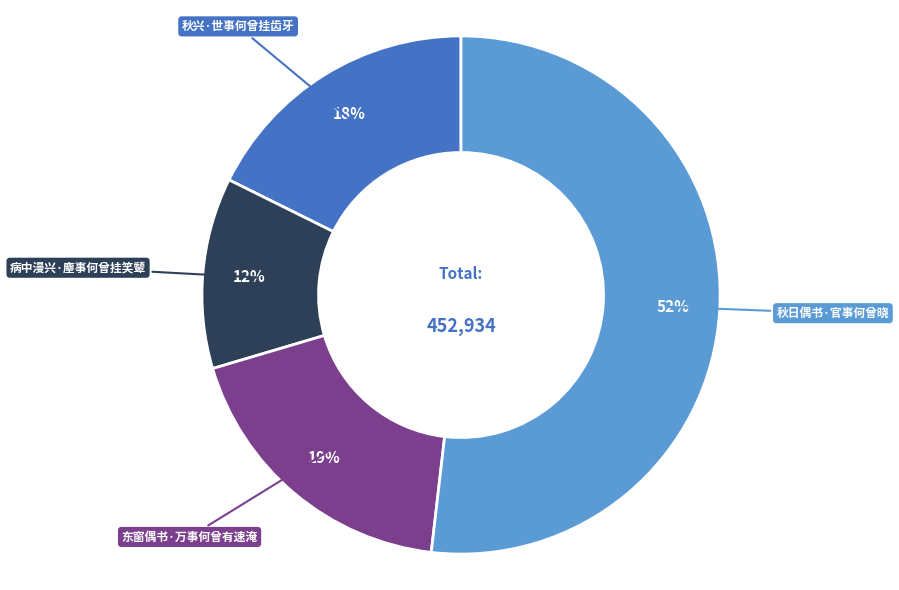

Is it true that 病中漫兴·麈事何曾挂笑颦 is 4% of the pie?

False